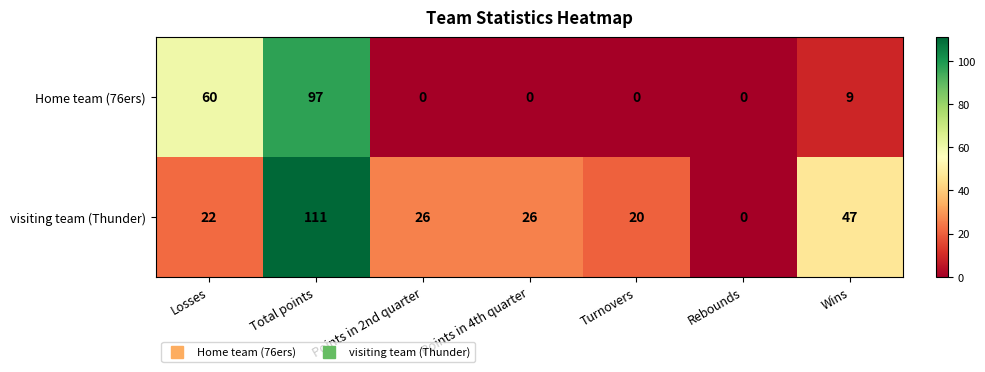

Rank the series by their average value, from highest to lowest.

visiting team (Thunder), Home team (76ers)